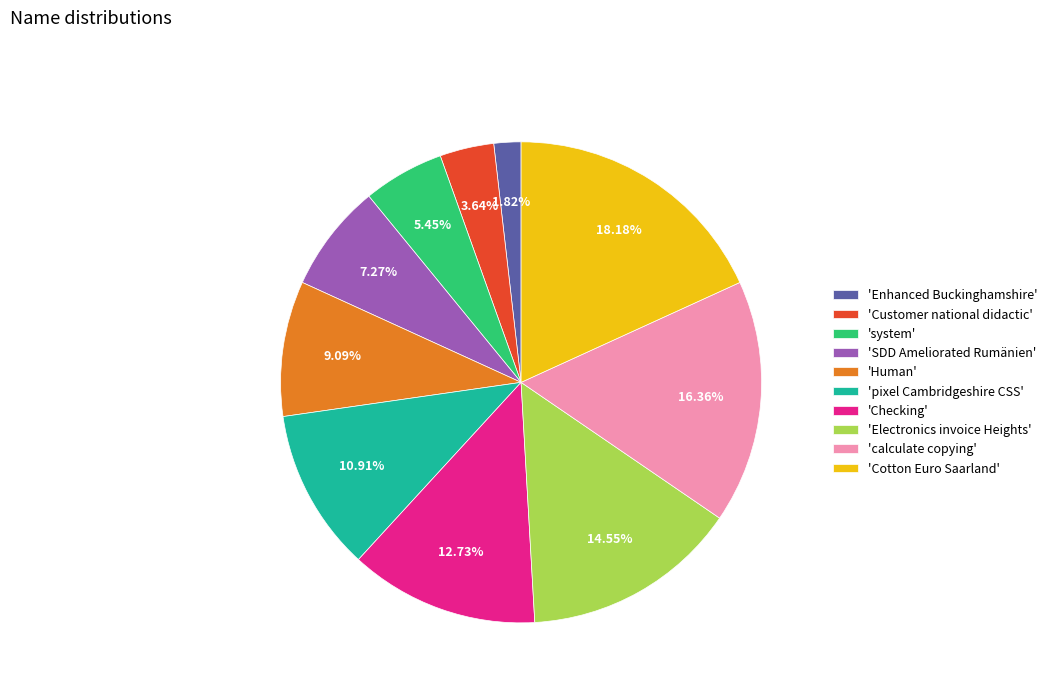

Does any single category account for the majority?

No